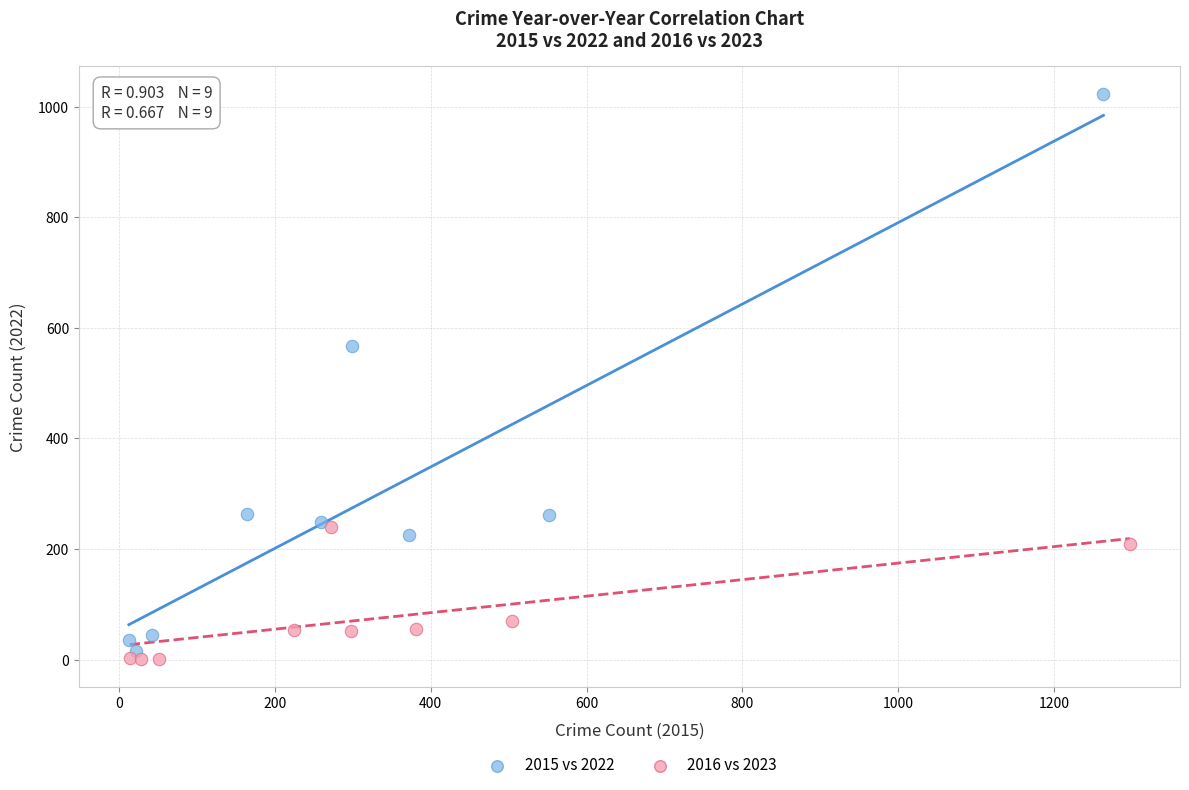

Which series has the widest spread of Y values?

2015 vs 2022